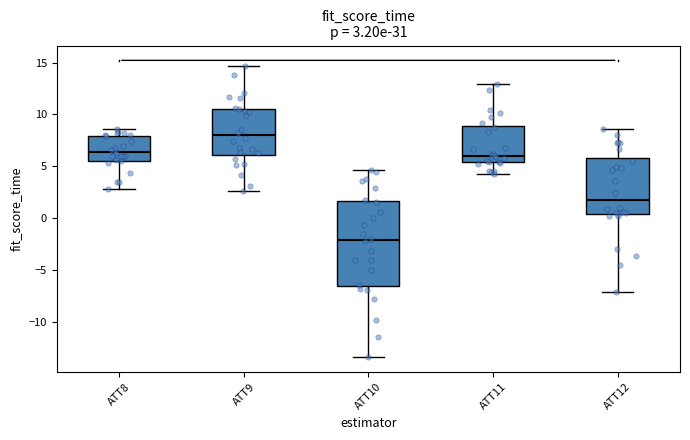

Comparing the boxes themselves (not the whiskers), which one is the tallest?

ATT10